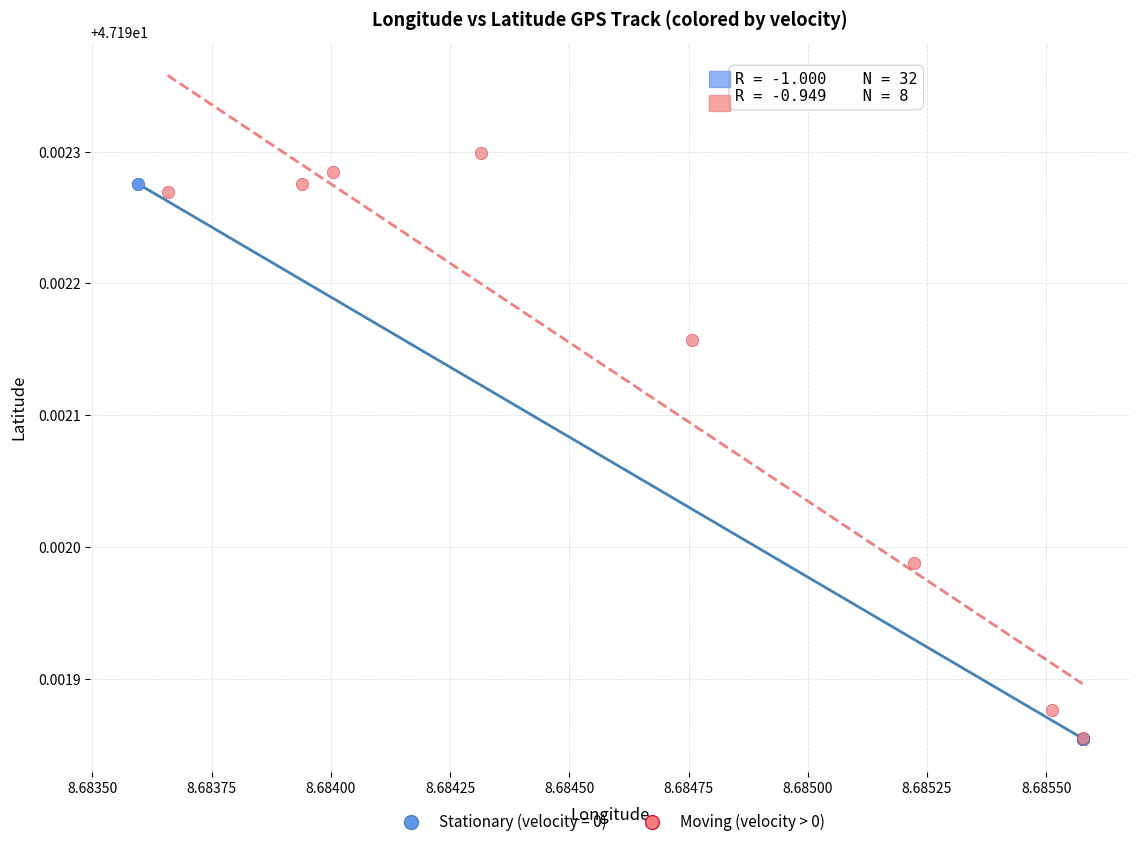

Which series has the largest Y range (max minus min)?

Moving (velocity > 0)